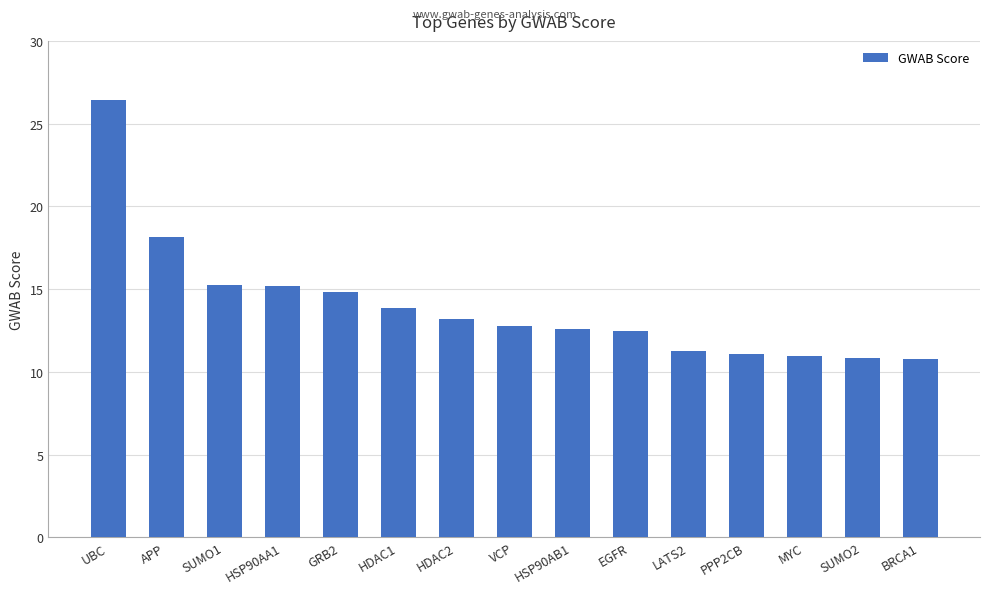

Count the number of categories in the chart.

15